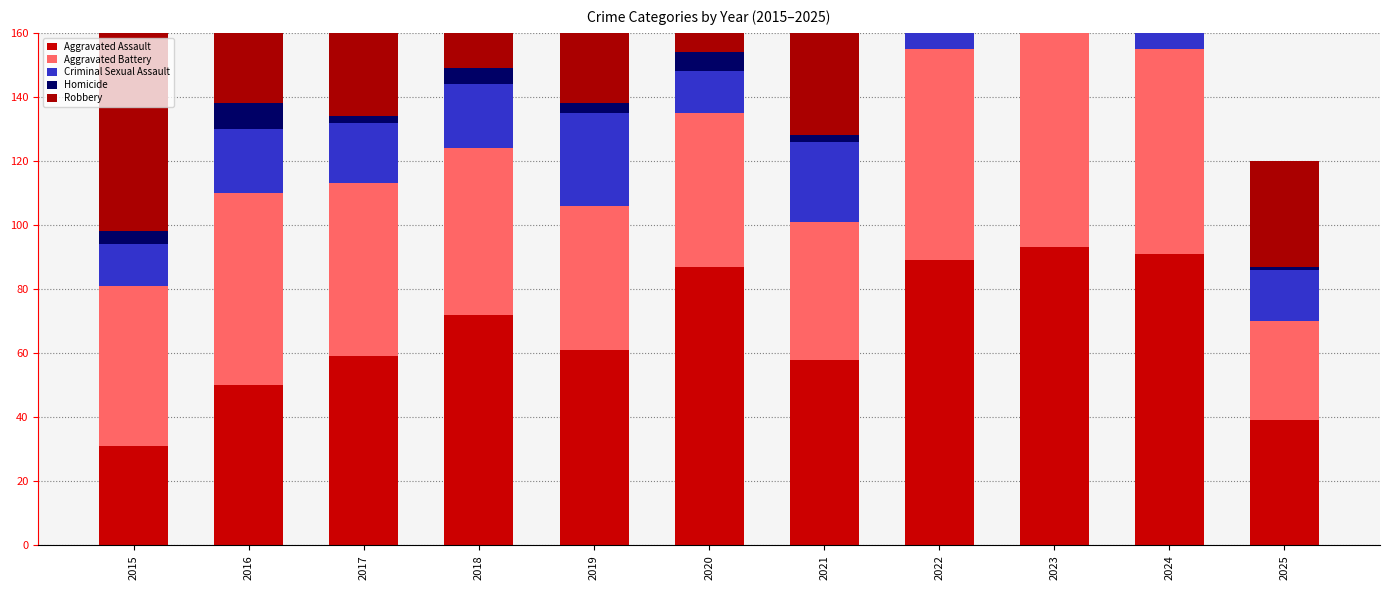

True or false: Robbery has a value of 201 at 2017.

False